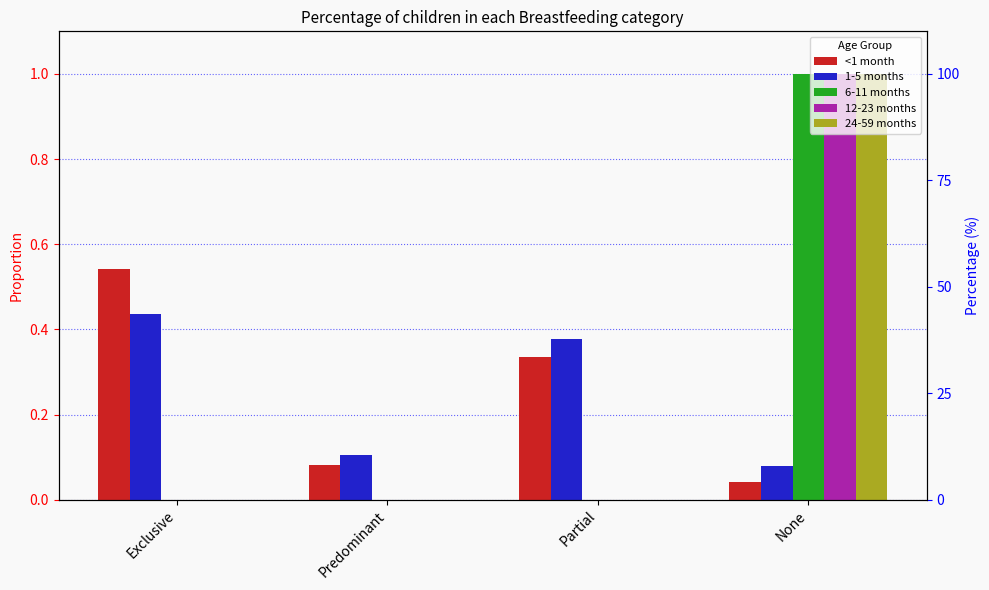

What is the greatest value displayed?

1.0